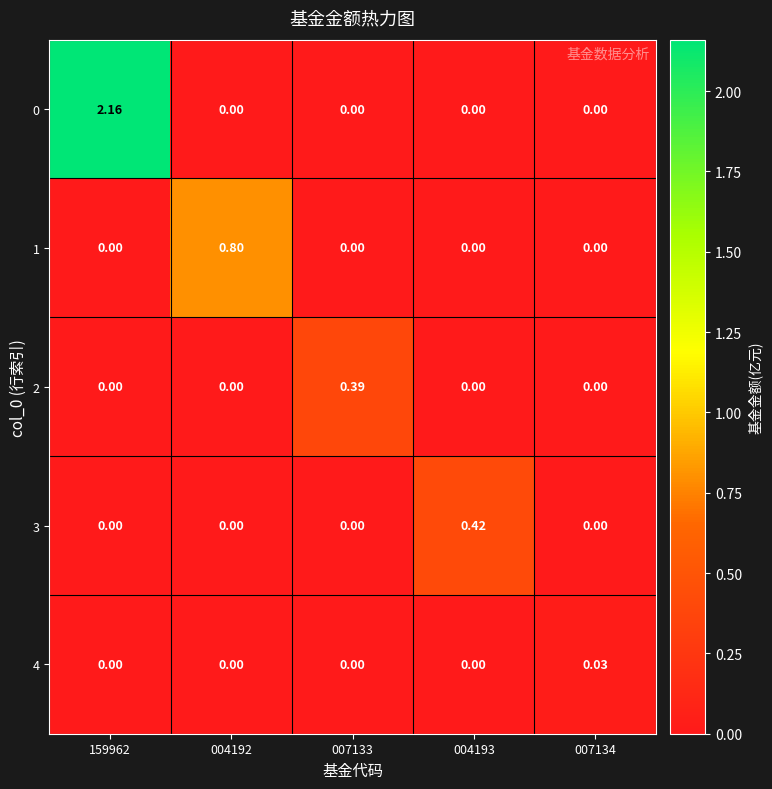

How many data points does each series have?

5